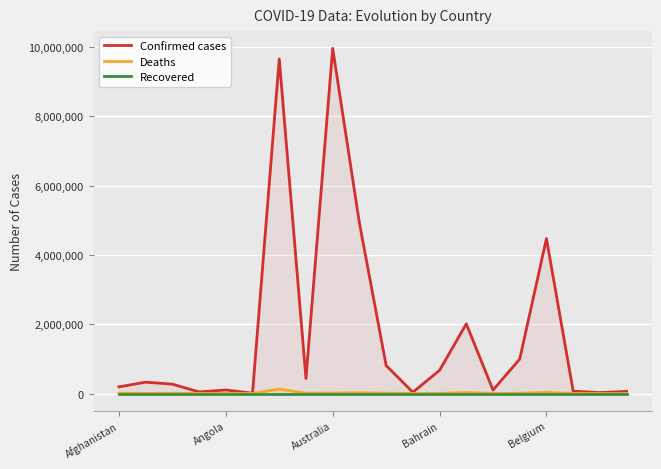

True or false: Confirmed cases and Deaths intersect in this chart.

False